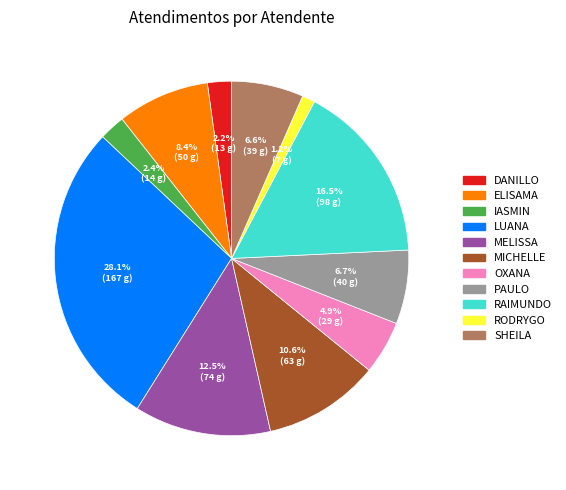

Which slice is the smallest?

RODRYGO